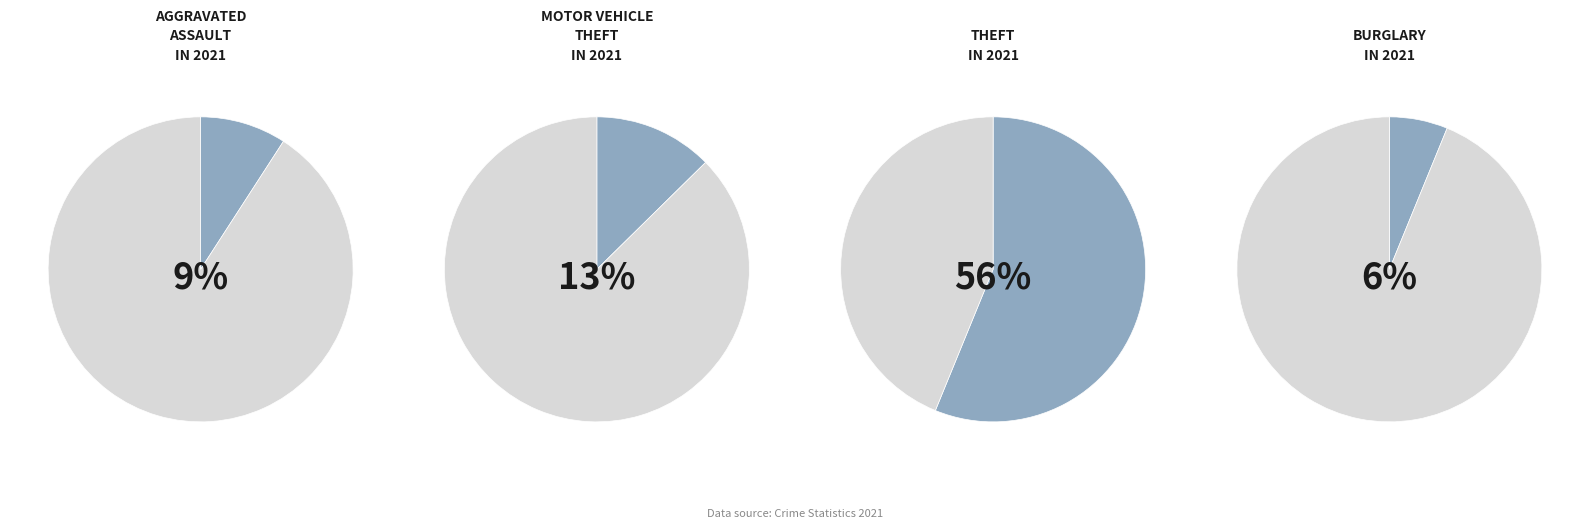

How much of the chart is everything except Burglary?

93.8%